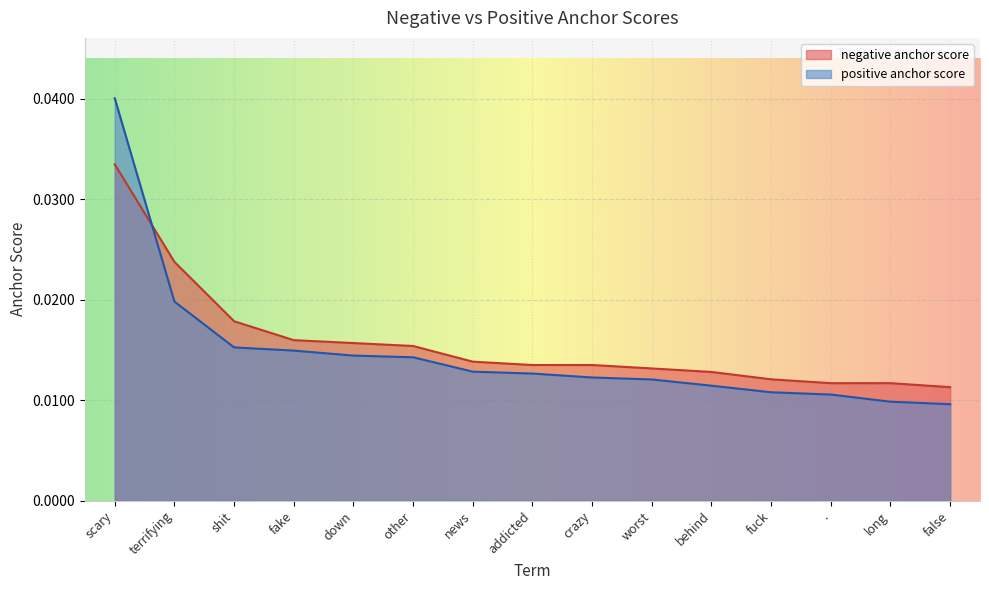

Between other and terrifying, which is larger?

terrifying